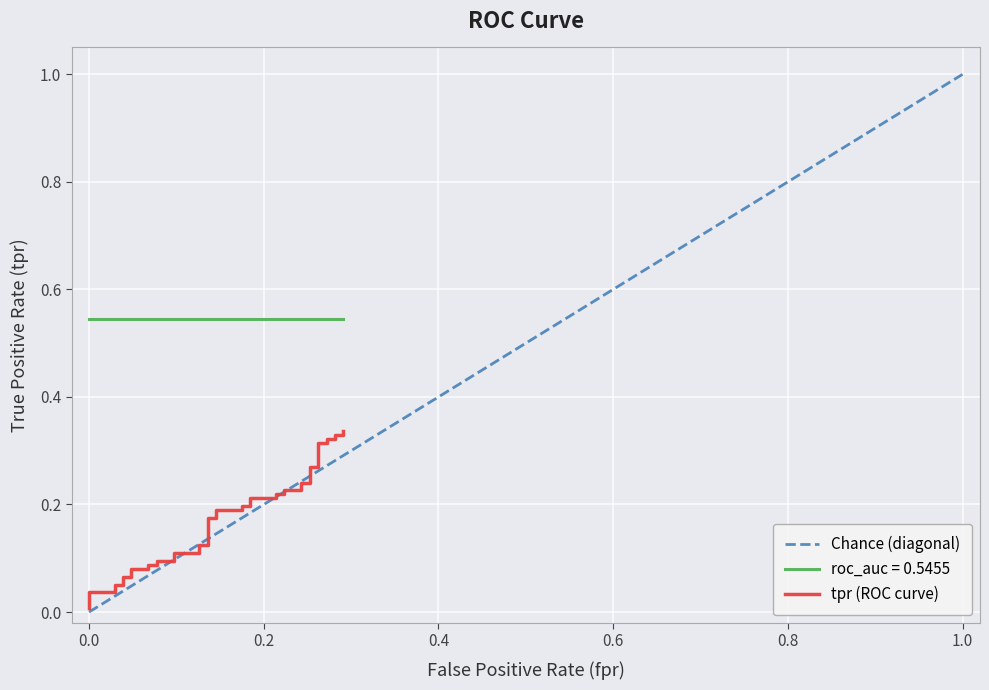

How many categories are shown in the chart?

40